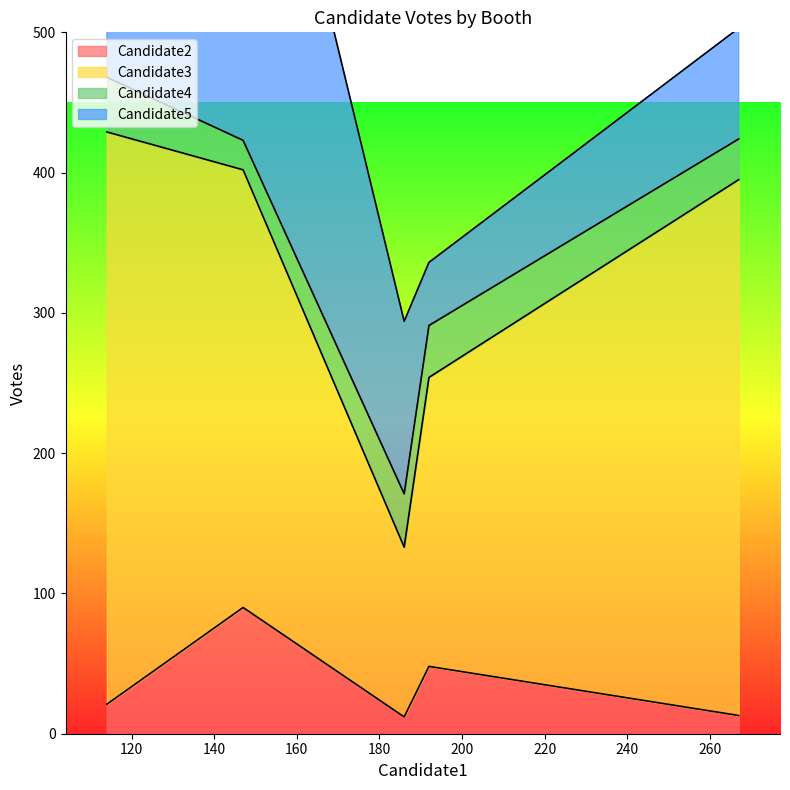

True or false: Candidate3 has a value of 133 at booth1.

False